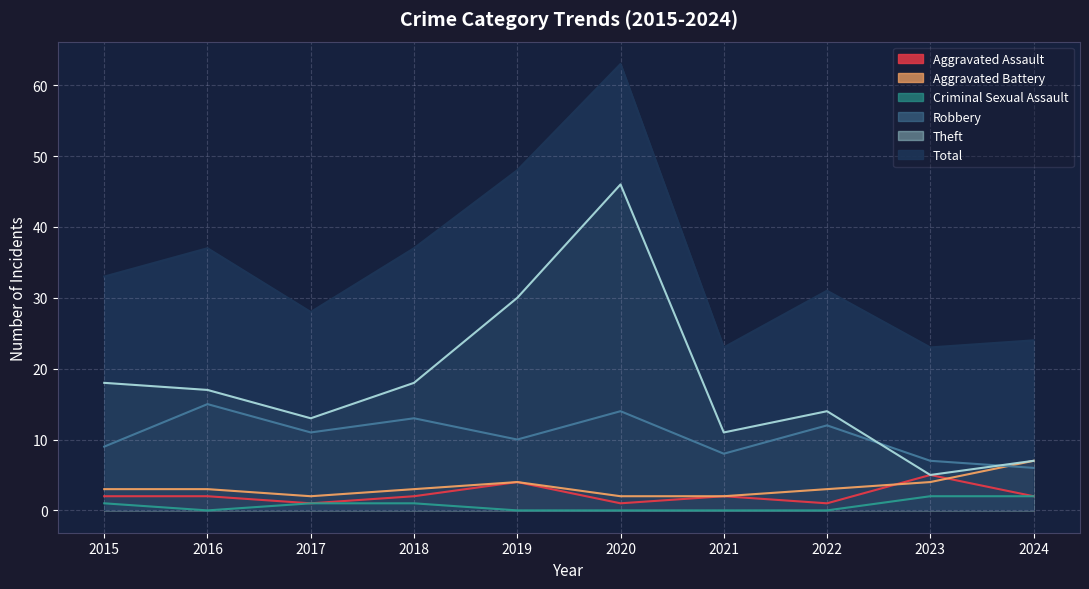

True or false: Theft and Total cross at least once.

False